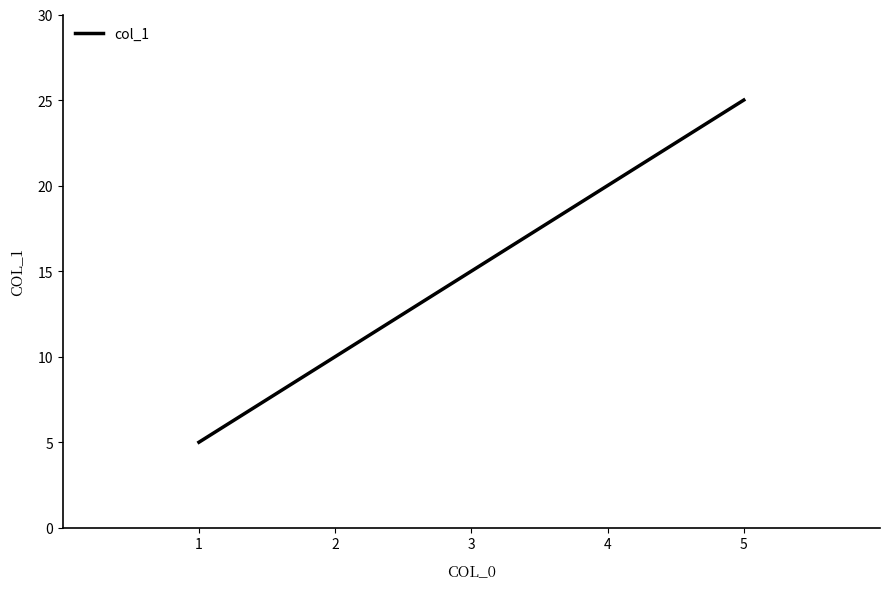

What is the sum of all values?

75